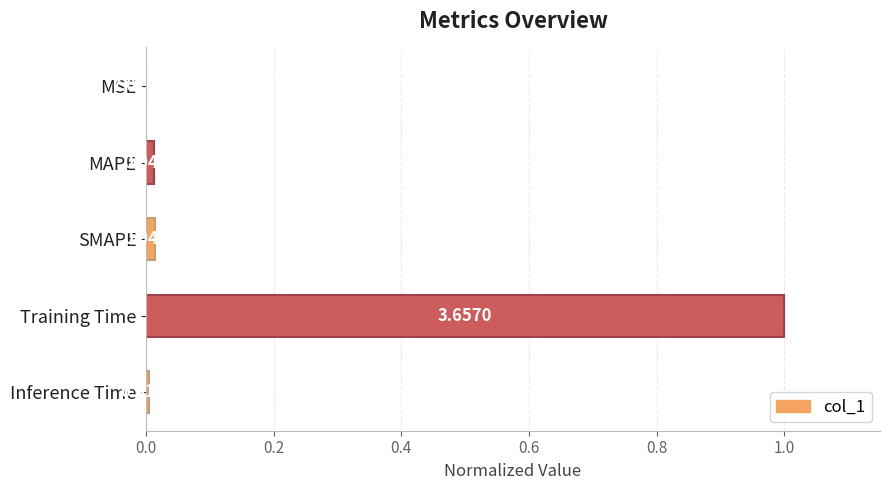

What is the sum of the values at Training Time and MAPE?

1.0